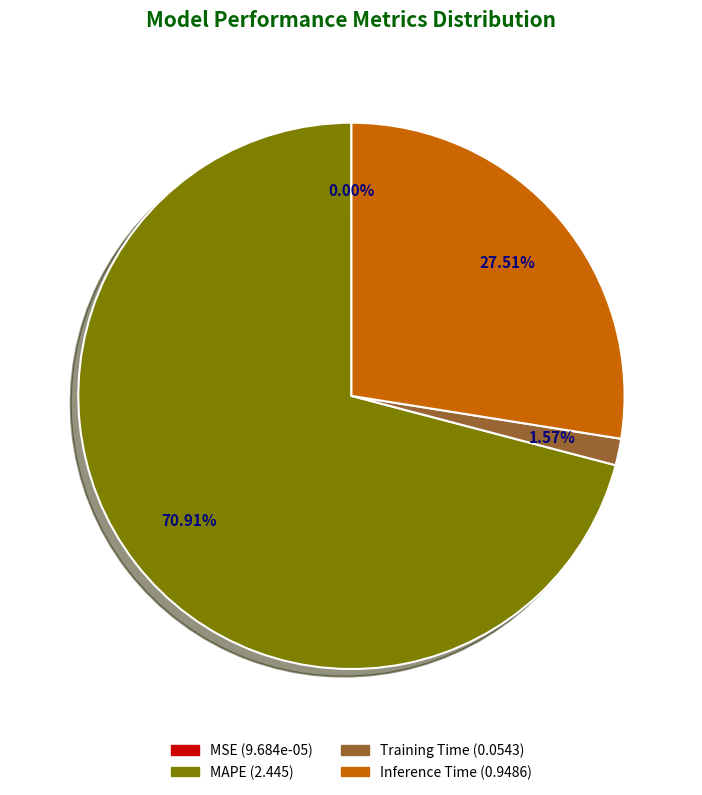

Is there a majority slice in this chart?

Yes